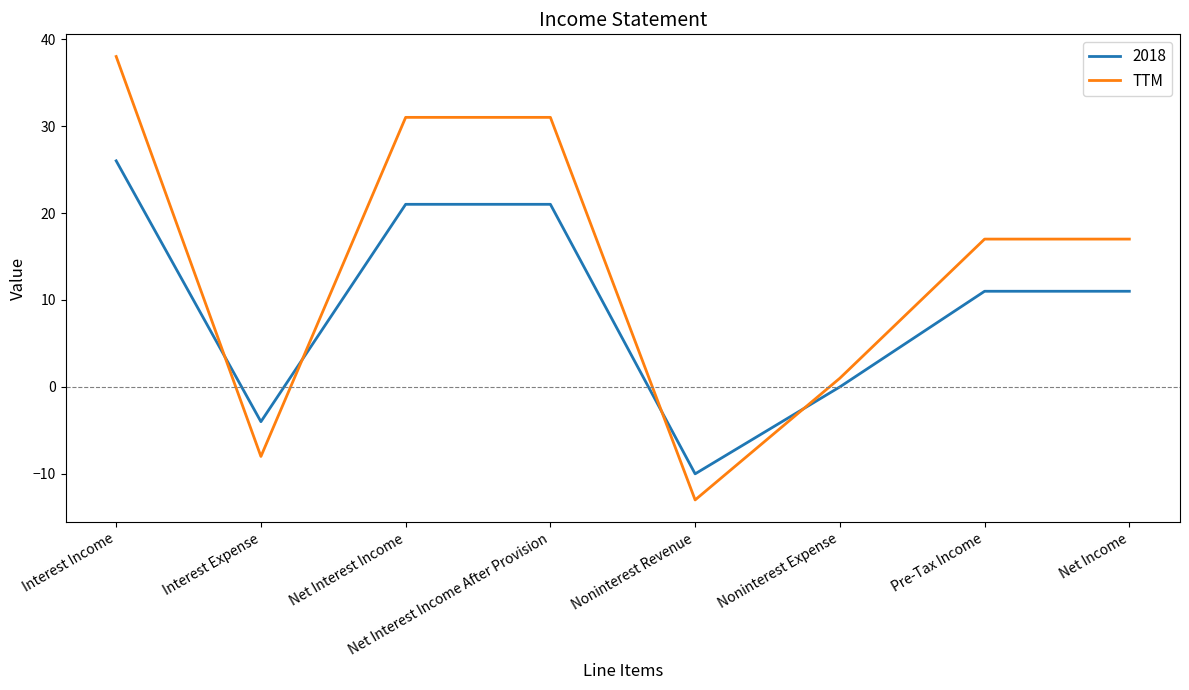

True or false: TTM has a value of 42 at Net Interest Income After Provision.

False